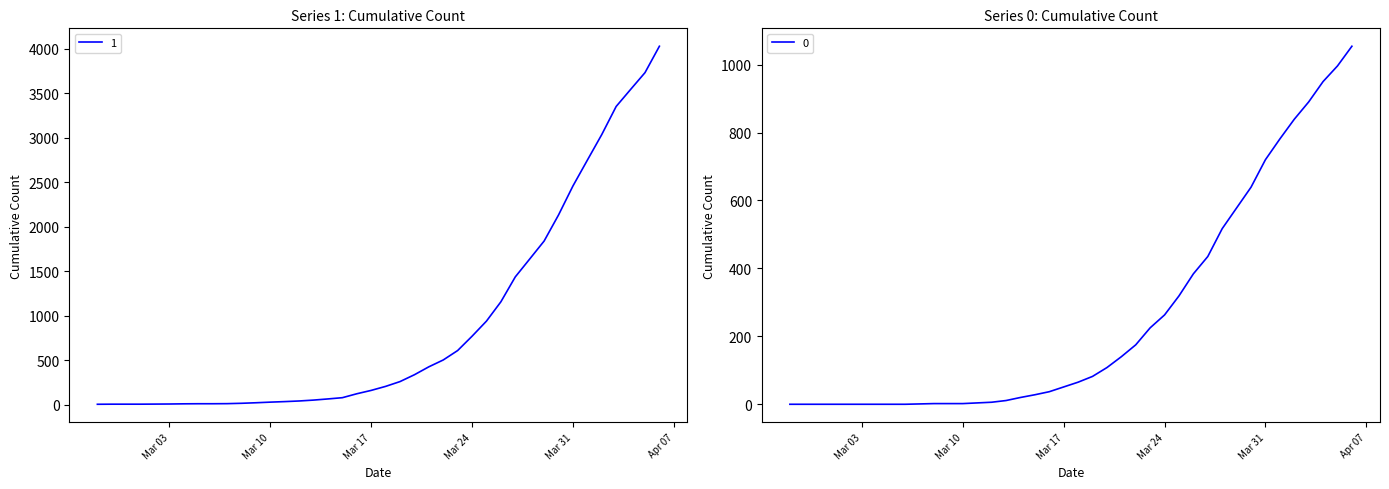

True or false: 0 and 1 intersect in this chart.

False